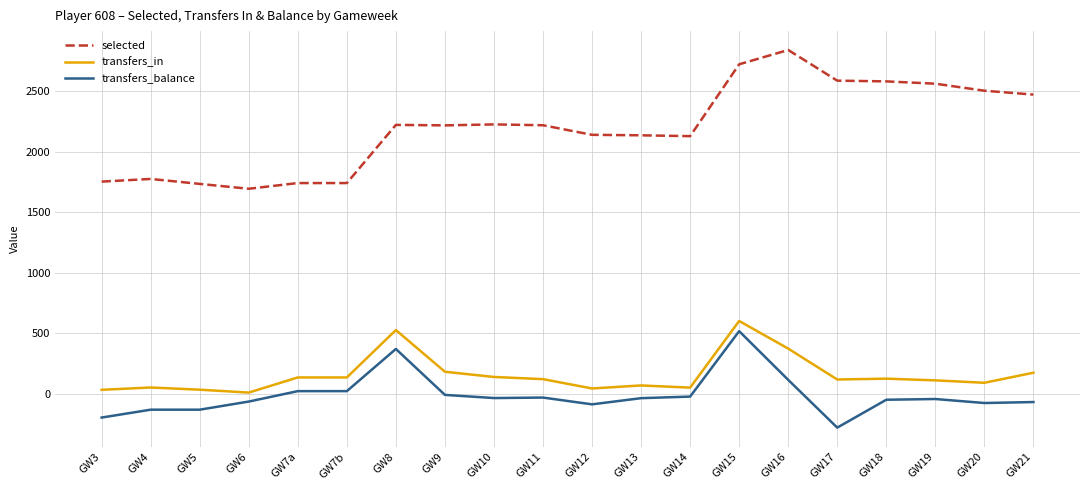

True or false: transfers_in and transfers_balance intersect in this chart.

False